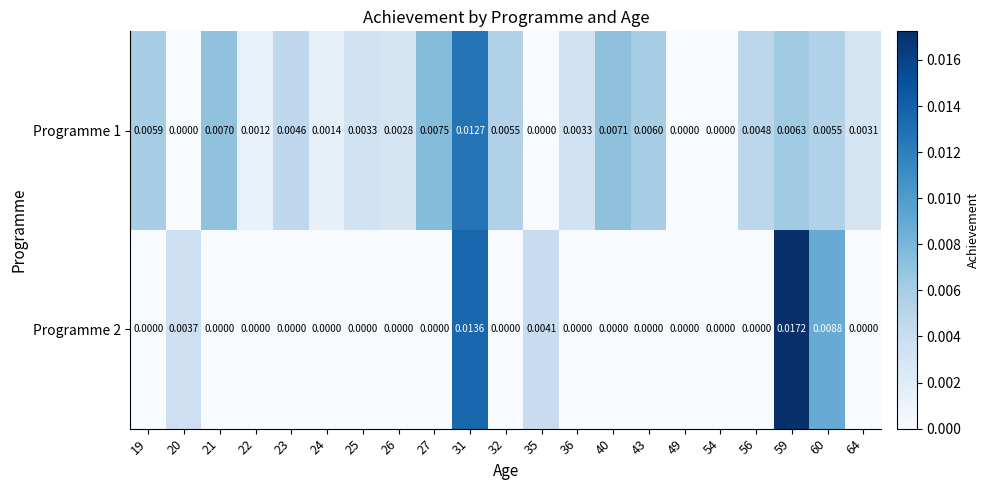

Is the value of Programme 2 at 24 greater than the value of Programme 1 at 25?

No